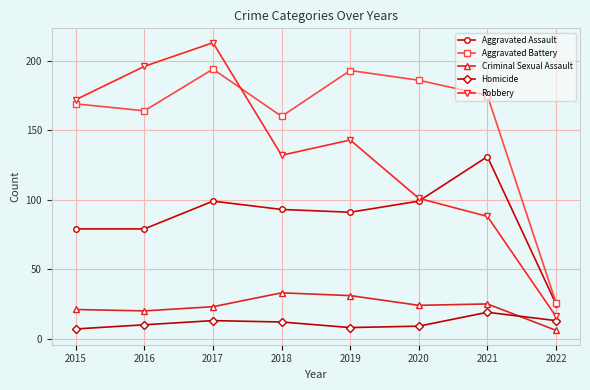

What is the value of the Robbery point at the 8th from the left?

16